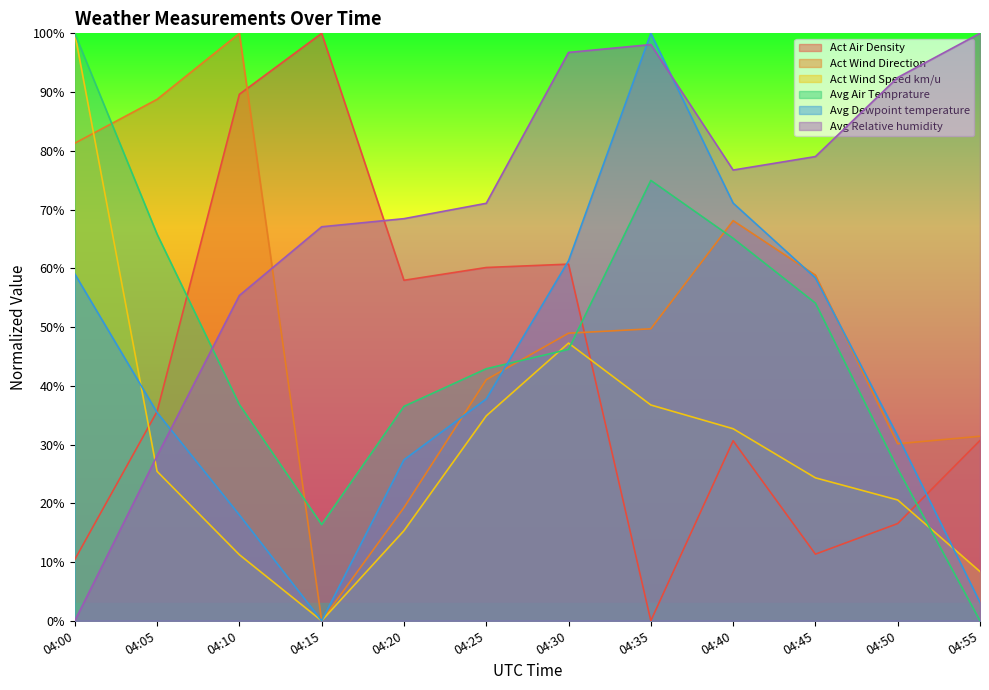

At which category does the chart reach its peak across all series?

04:15